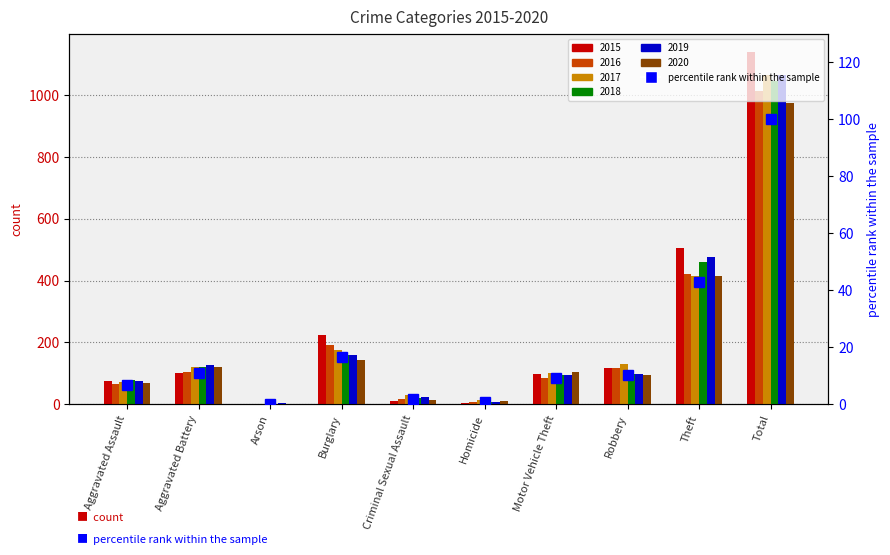

List the labels in order of value, largest first.

Total, Theft, Burglary, Aggravated Battery, Robbery, Motor Vehicle Theft, Aggravated Assault, Criminal Sexual Assault, Homicide, Arson